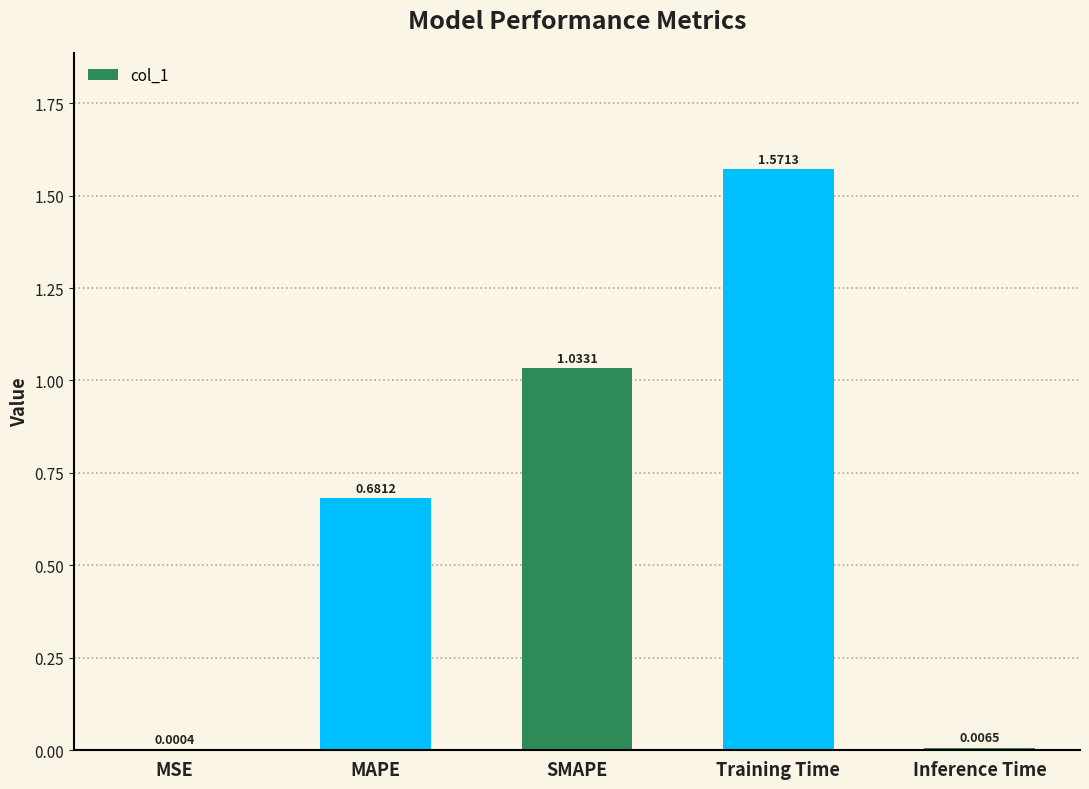

Are the bars horizontal?

No